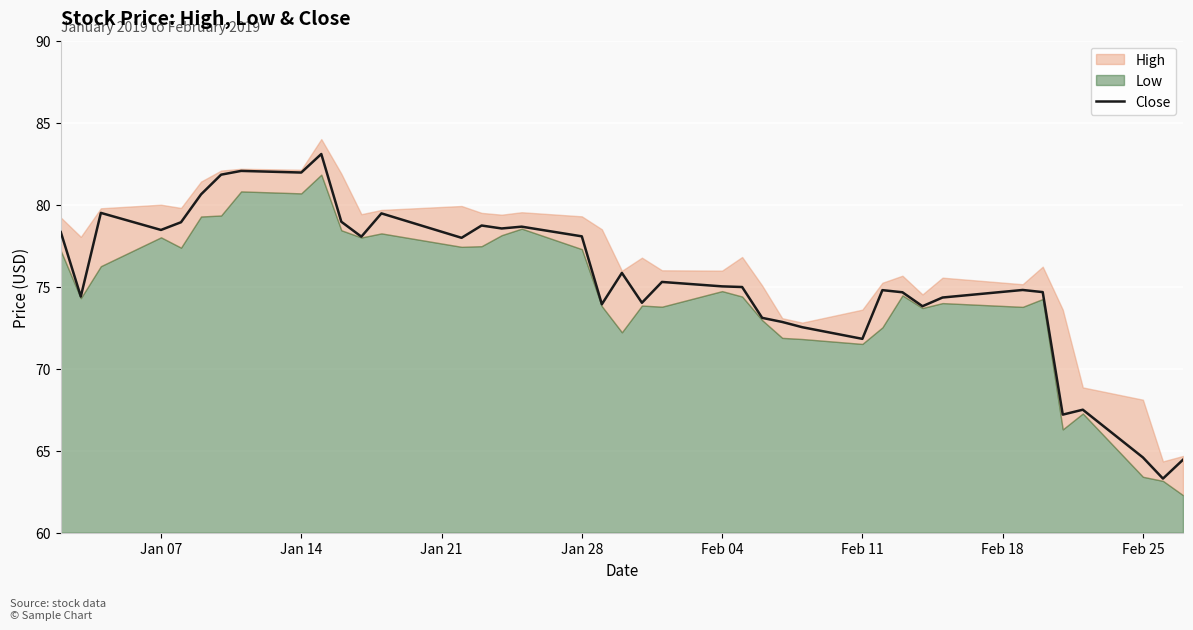

Is it true that Close equals 85.4 at Feb 25?

False